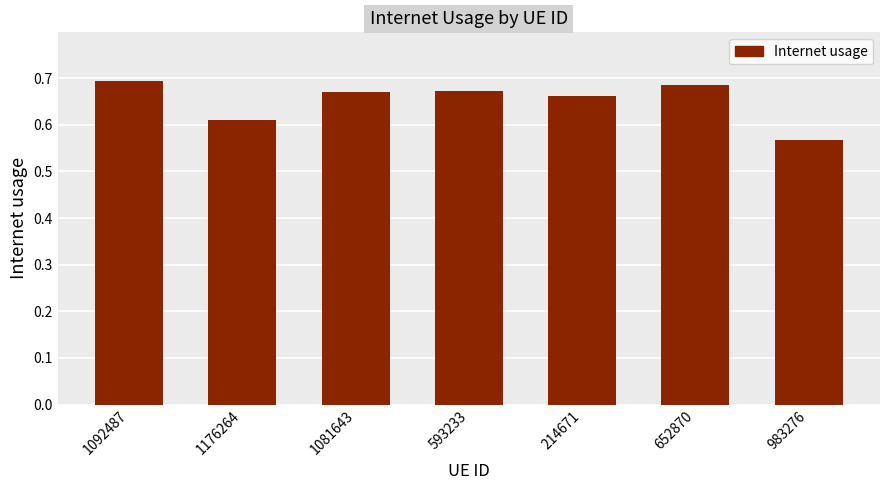

What position from the right is 652870?

2